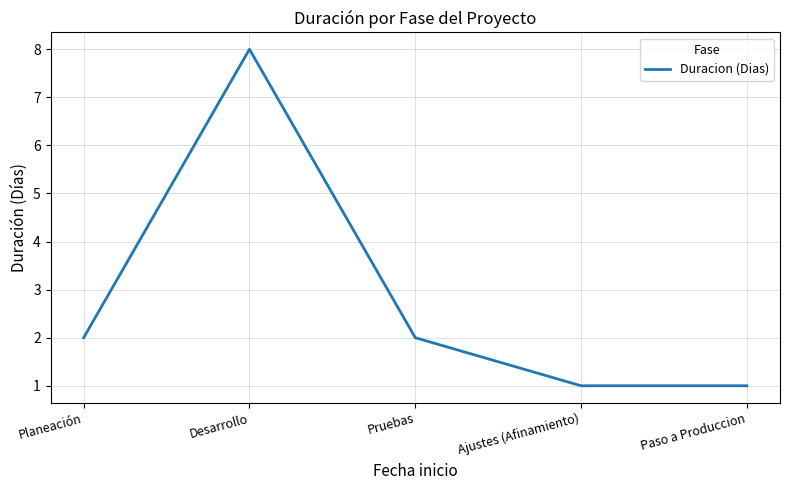

Approximately how many times larger is the value at Paso a Produccion compared to Desarrollo?

0.1